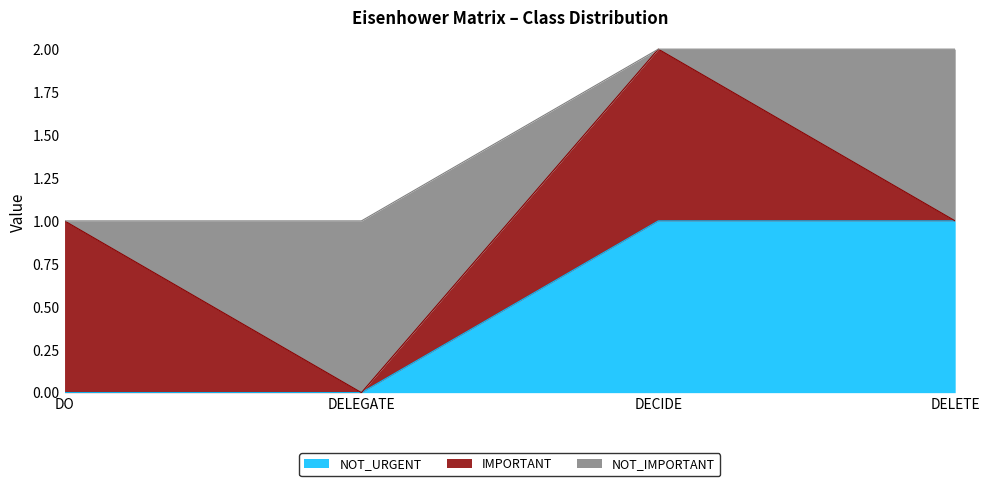

Does the chart display data point markers on the line(s)?

No